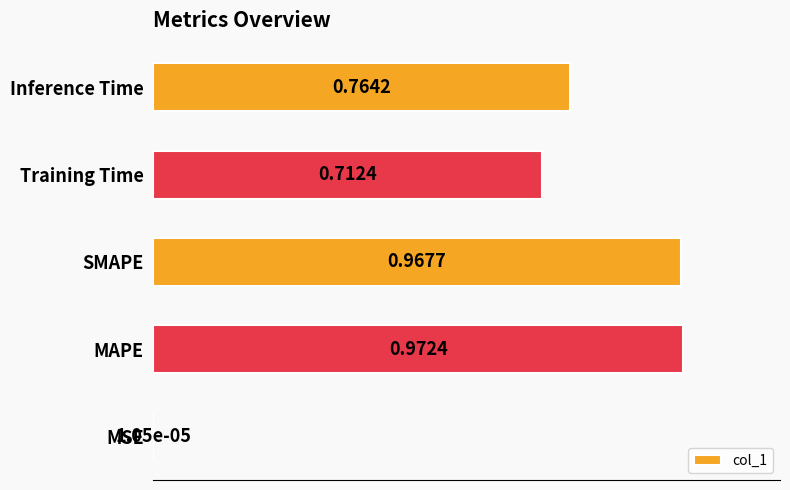

What is the sum of all values?

3.4